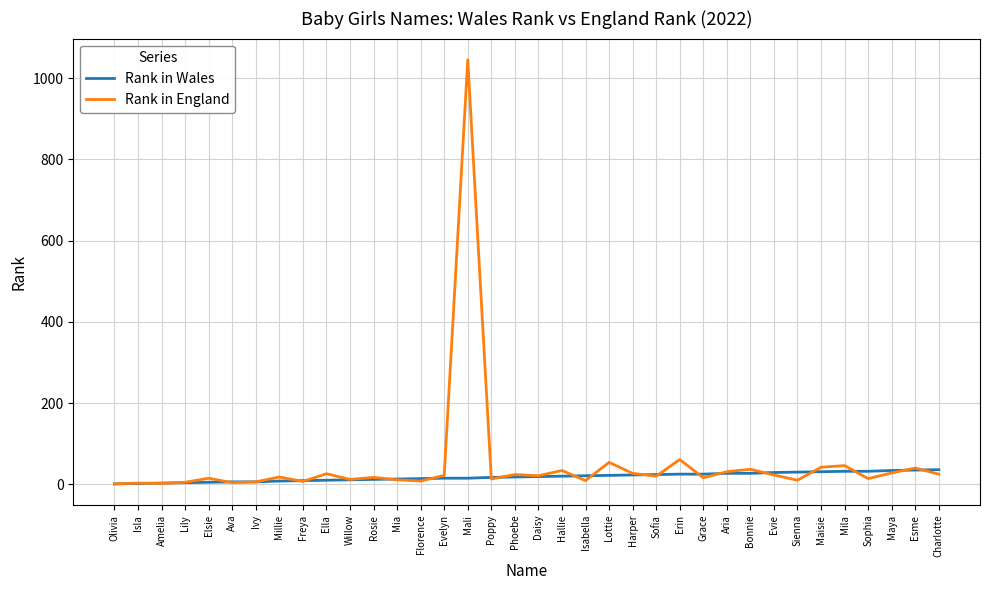

Rank the series by their maximum value, from lowest to highest.

Rank in Wales, Rank in England